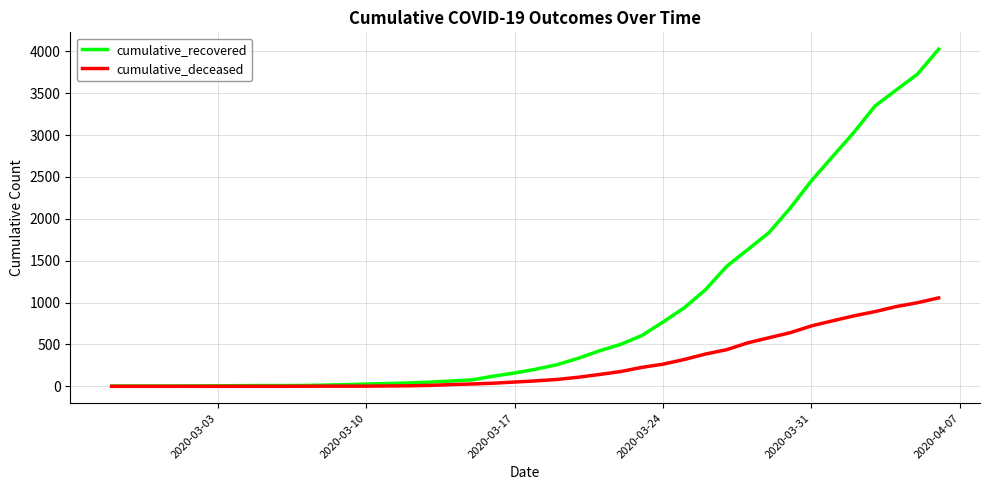

How many lines are shown in the chart?

2